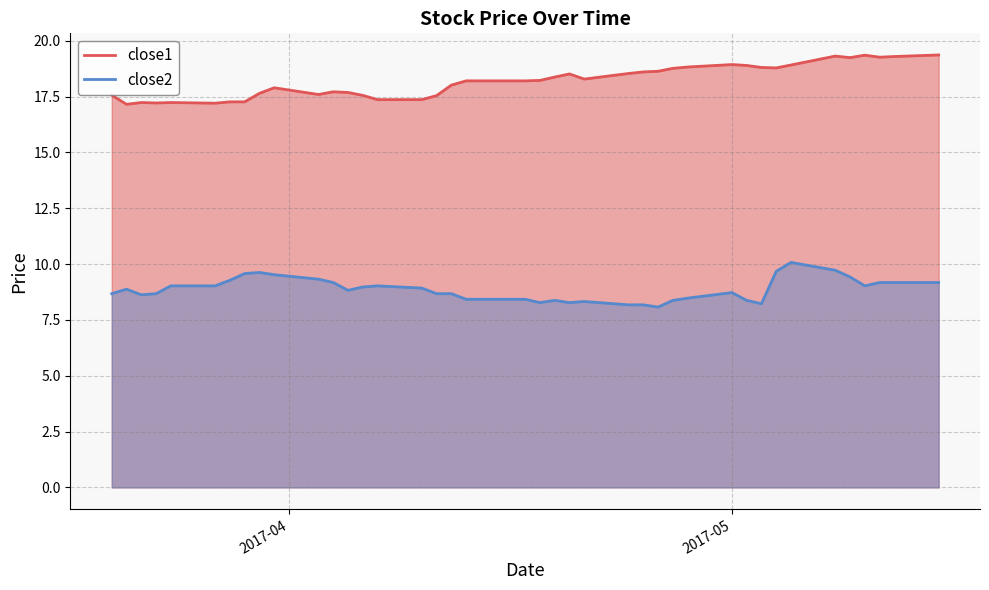

At how many categories does at least one series exceed 9?

40